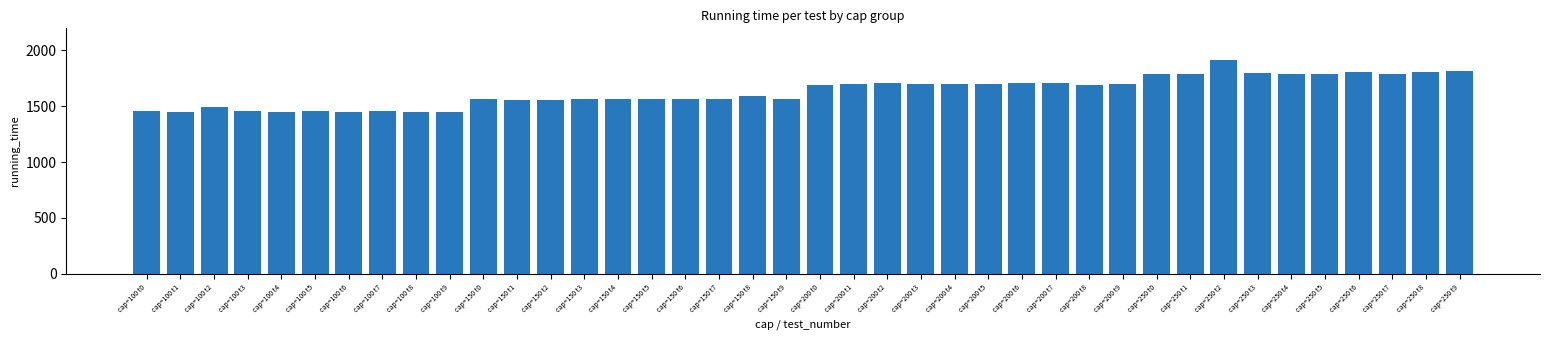

How many data points are less than 1691?

20